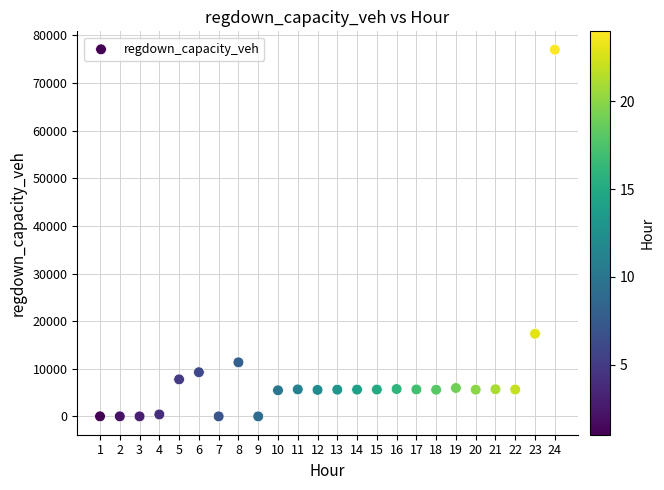

What Y value in the scatter plot is closest to 38507?

17351.7